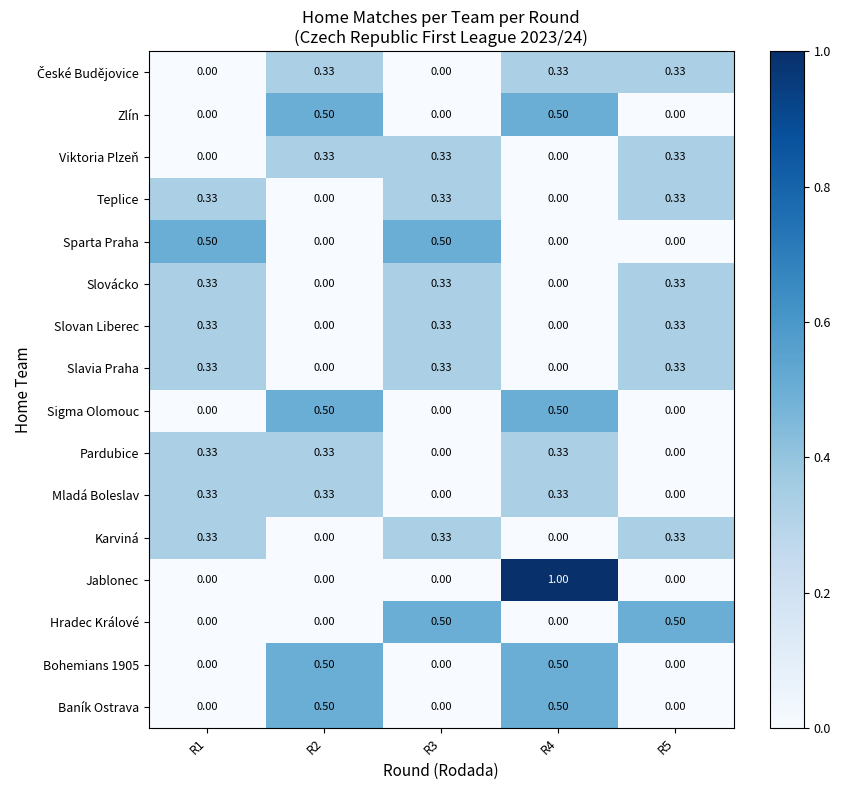

Between R4 and R5, which series saw the biggest shift?

Jablonec